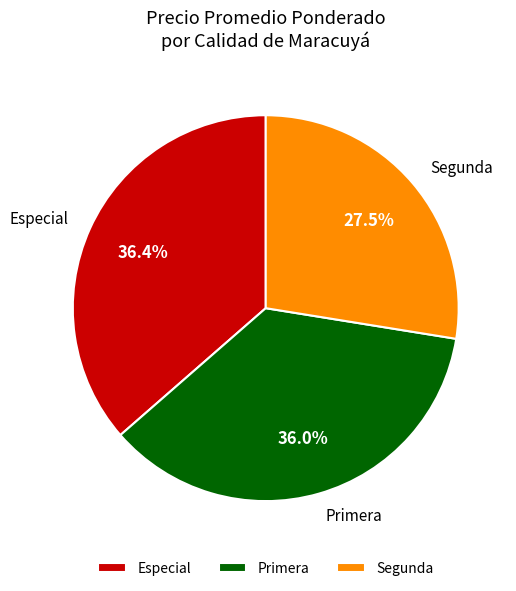

What is the ratio of the value at Especial to the value at Segunda?

1.3